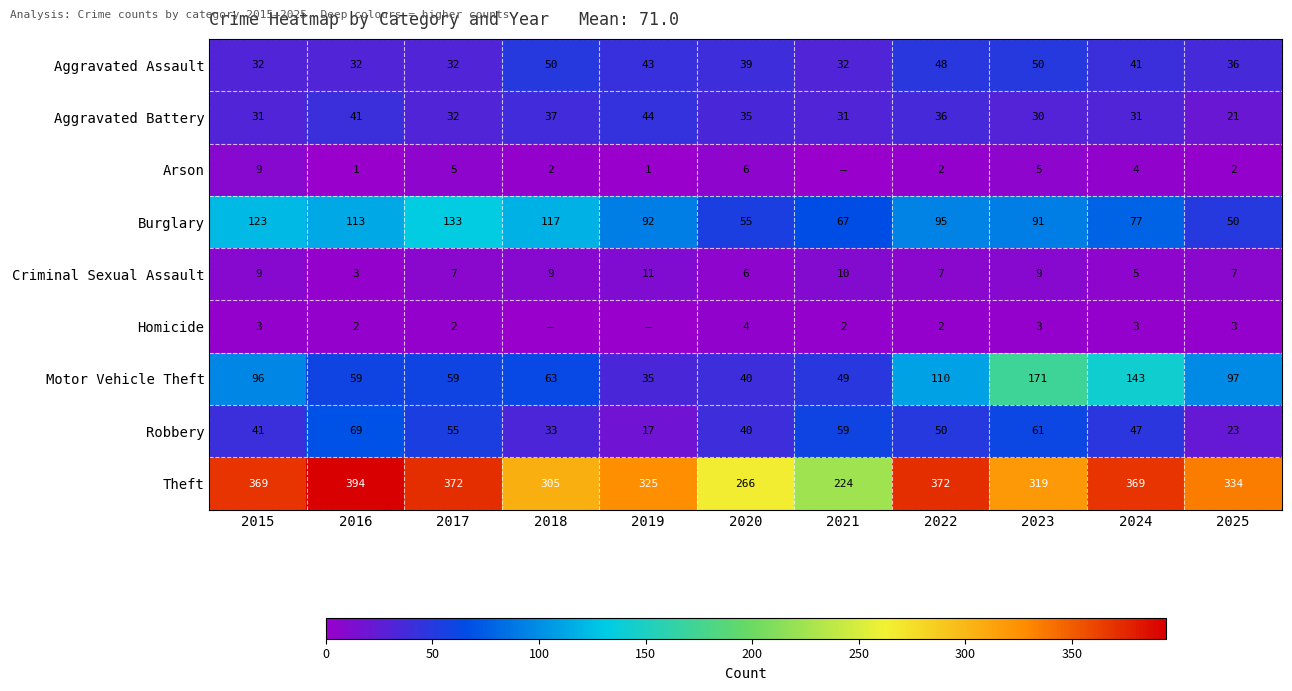

Between 2023 and 2024, which series saw the biggest shift?

Theft